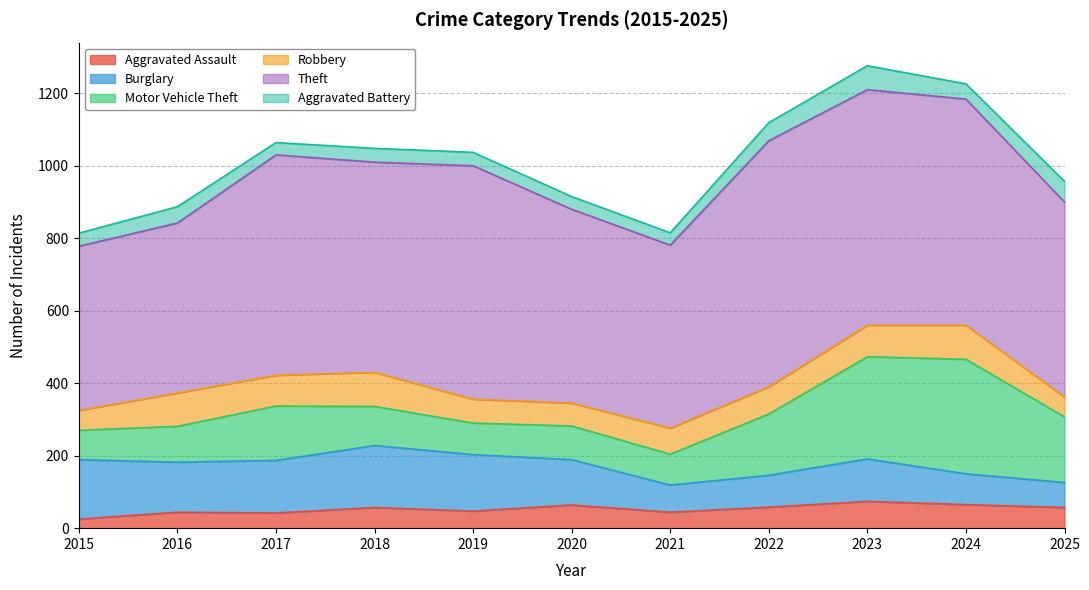

At which label does Burglary first exceed 125?

2015